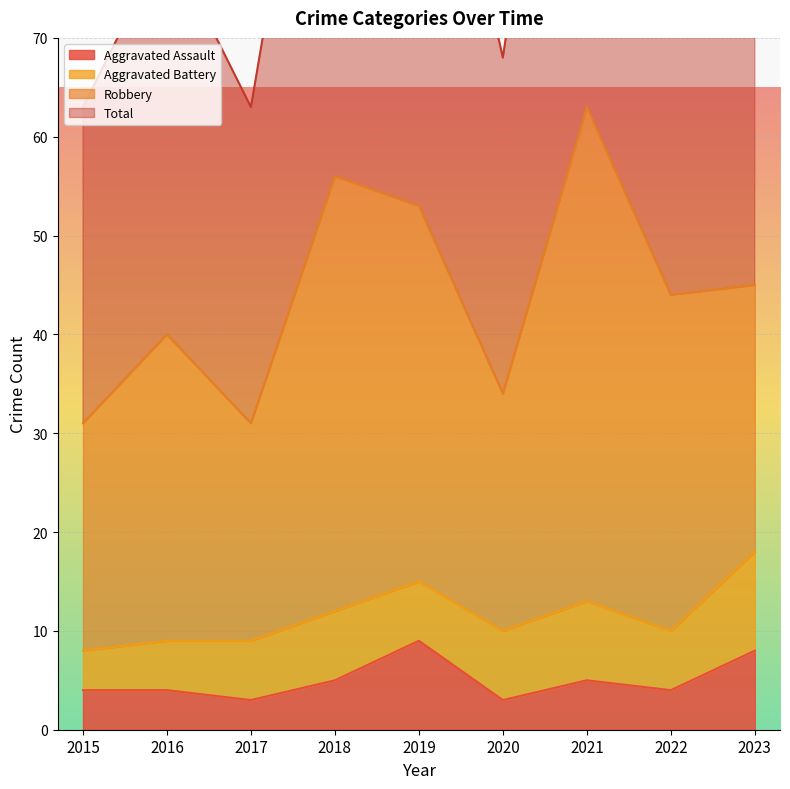

What is the difference between the Total values at 2023 and 2015?

30